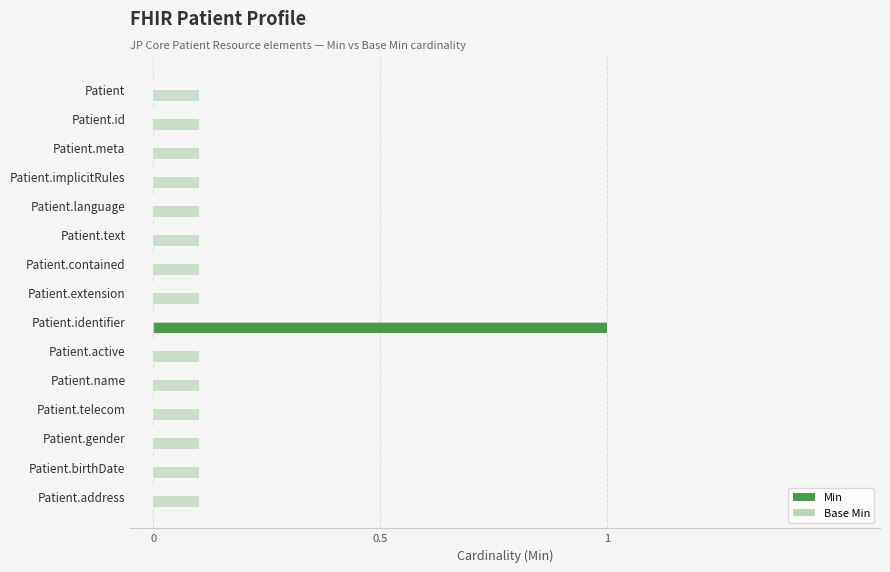

How many series are shown in this chart?

2